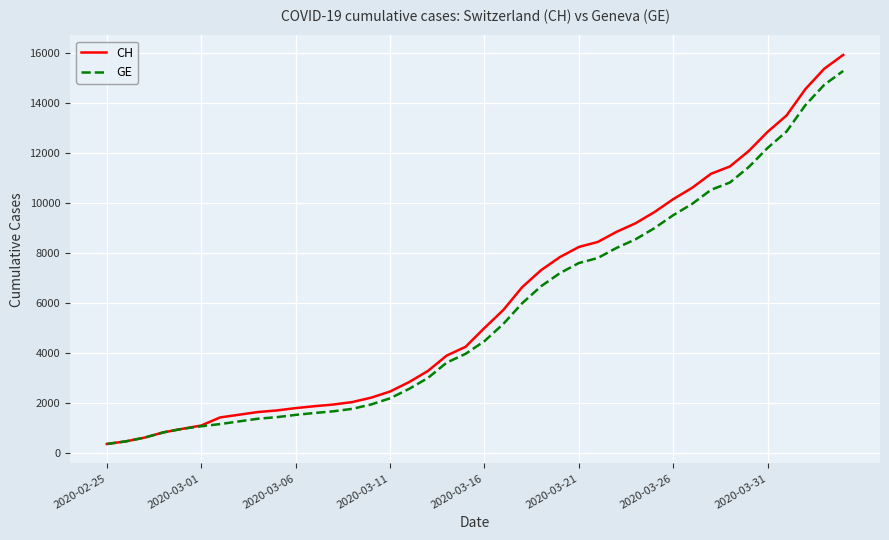

What is the highest value of the CH series?

15926